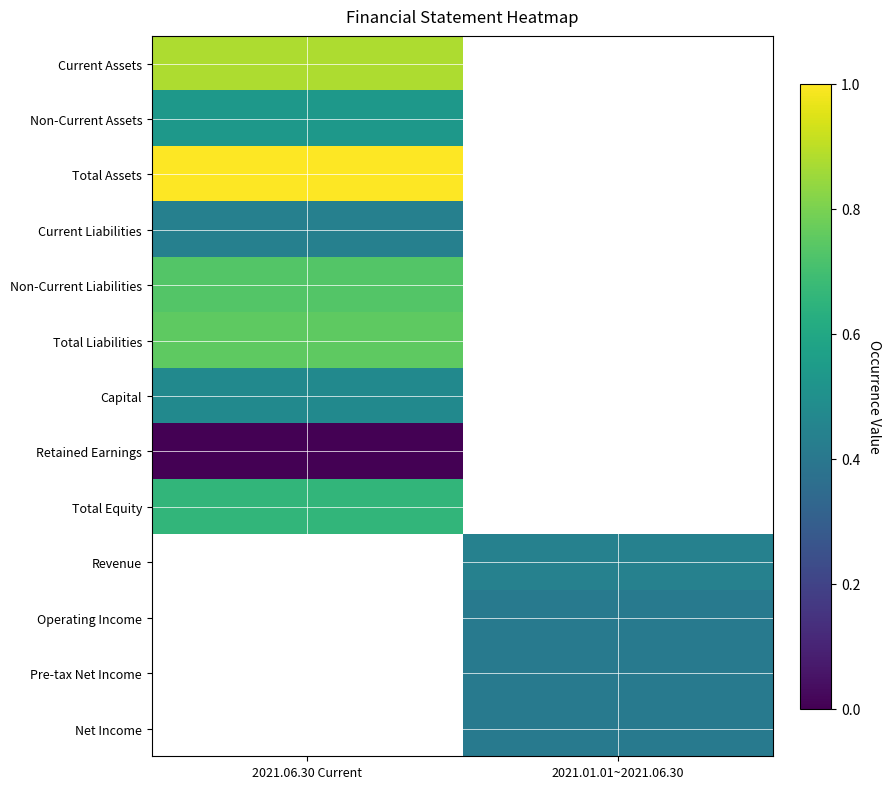

At 2021.06.30 Current, list the series in order from smallest to largest.

Retained Earnings, Current Liabilities, Capital, Non-Current Assets, Total Equity, Non-Current Liabilities, Total Liabilities, Current Assets, Total Assets, Revenue, Operating Income, Pre-tax Net Income, Net Income